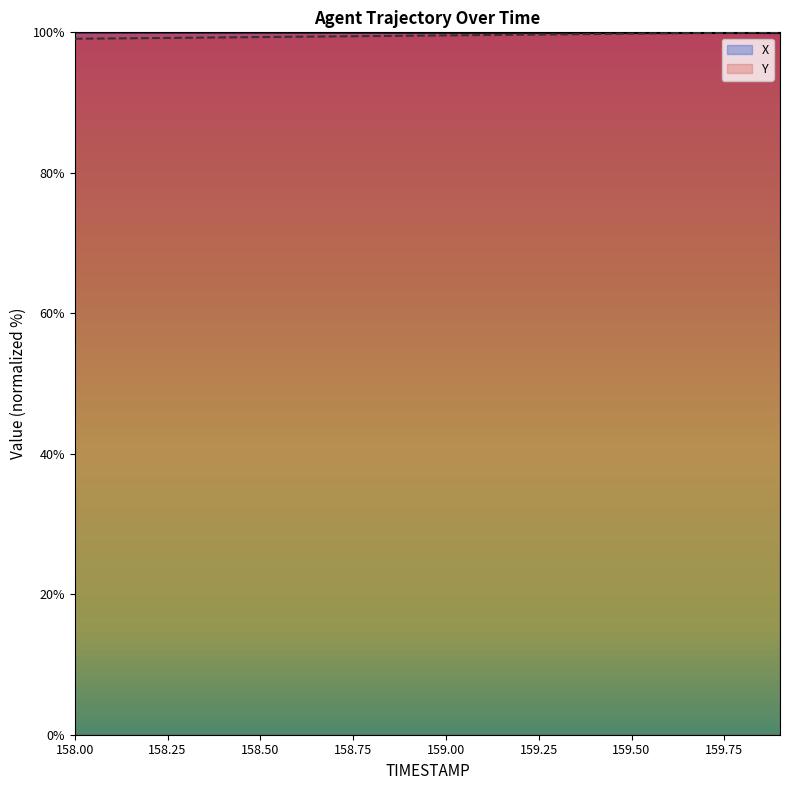

What is the difference between the second highest and minimum values in the X series?

0.1